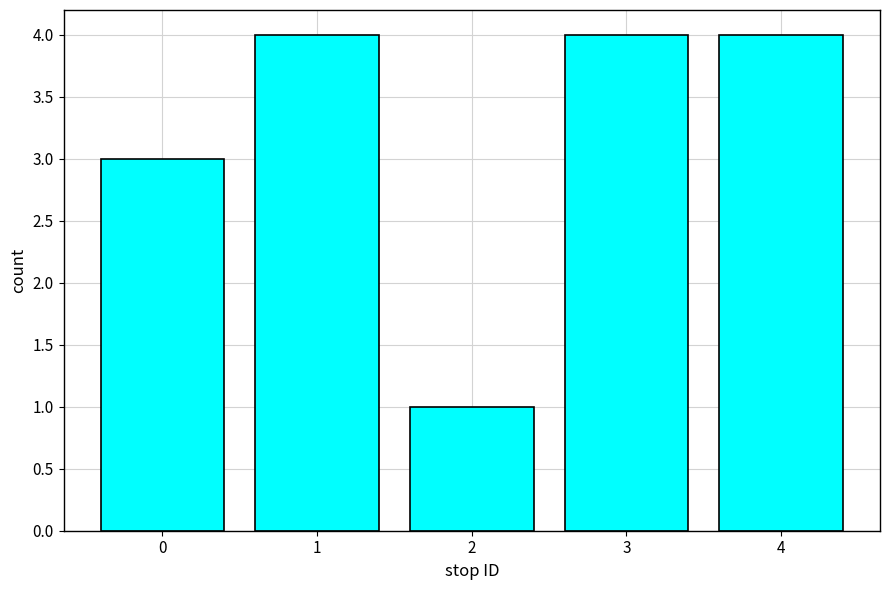

What is the smallest value displayed?

1